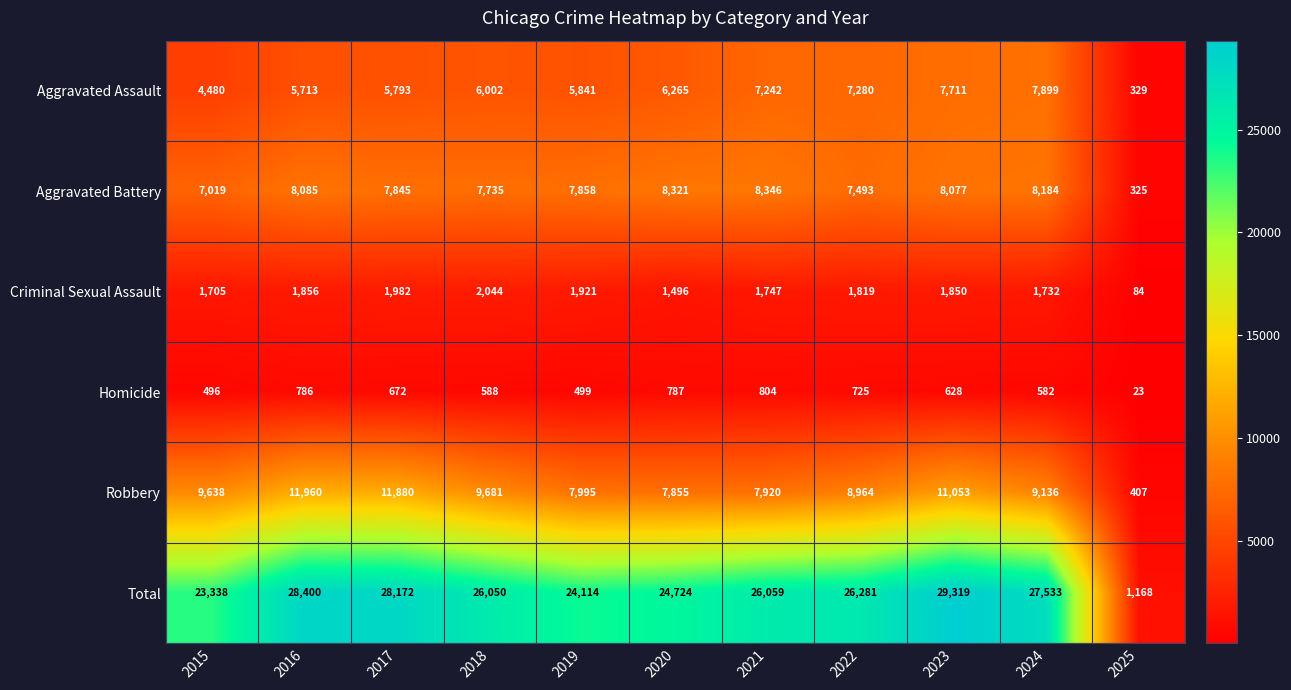

Is it true that Aggravated Battery equals 325 at 2025?

True